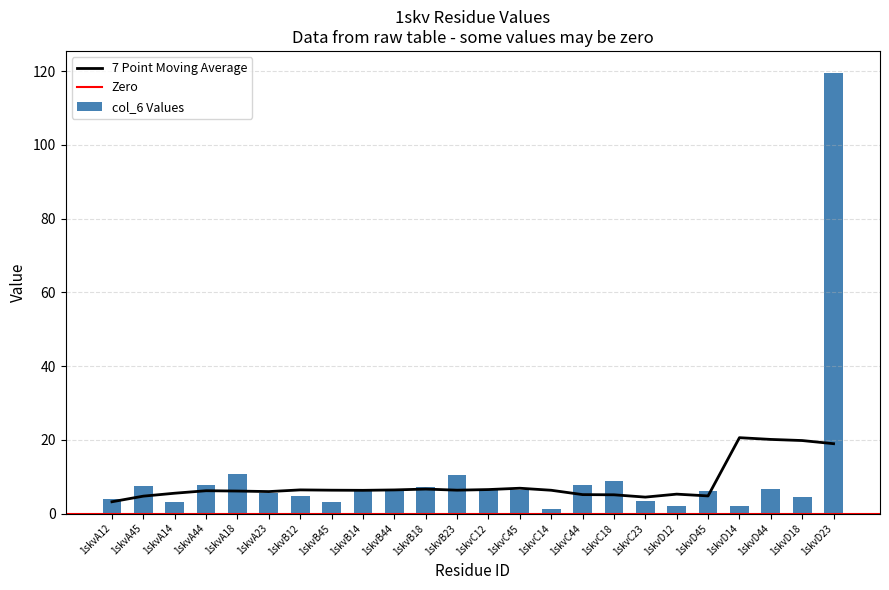

At which category does the chart reach its peak across all series?

1skvD23